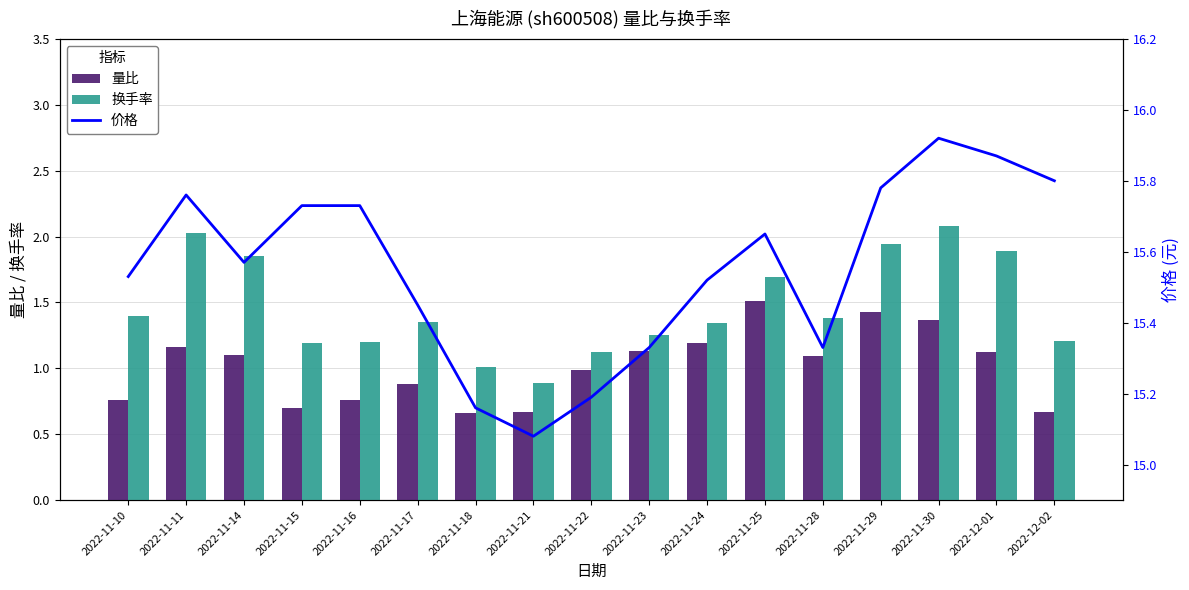

The 价格 series shows 15.9 at 2022-12-01. True or false?

True